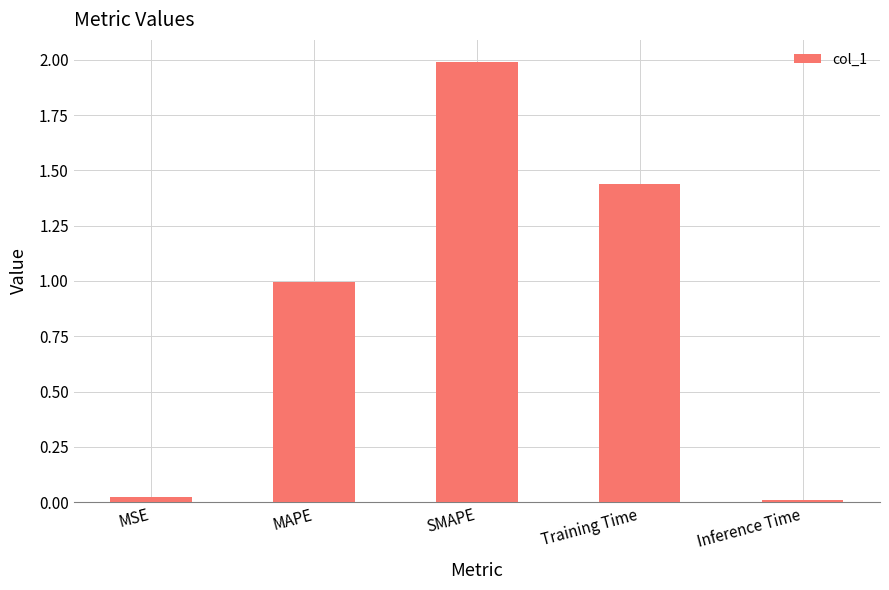

What is the label of the 2nd bar from the left?

MAPE